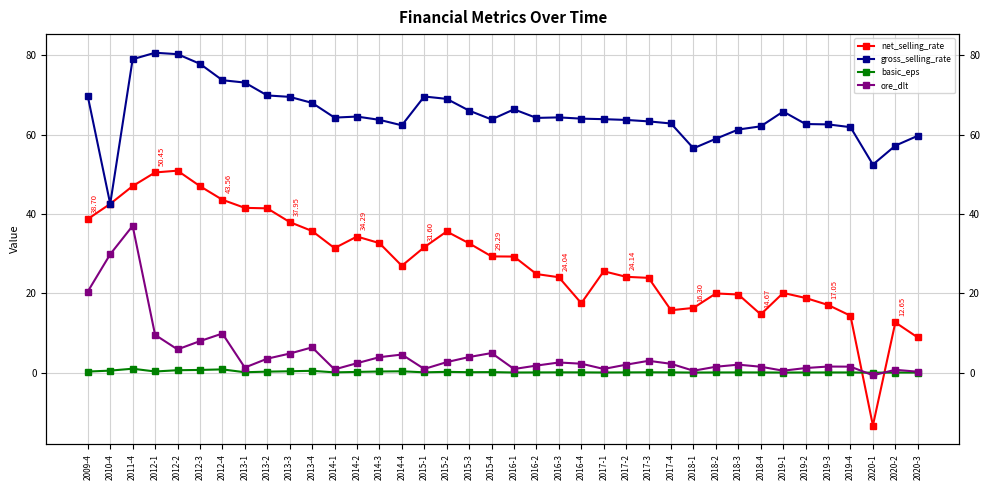

What is the label of the 30th point from the right?

2013-2